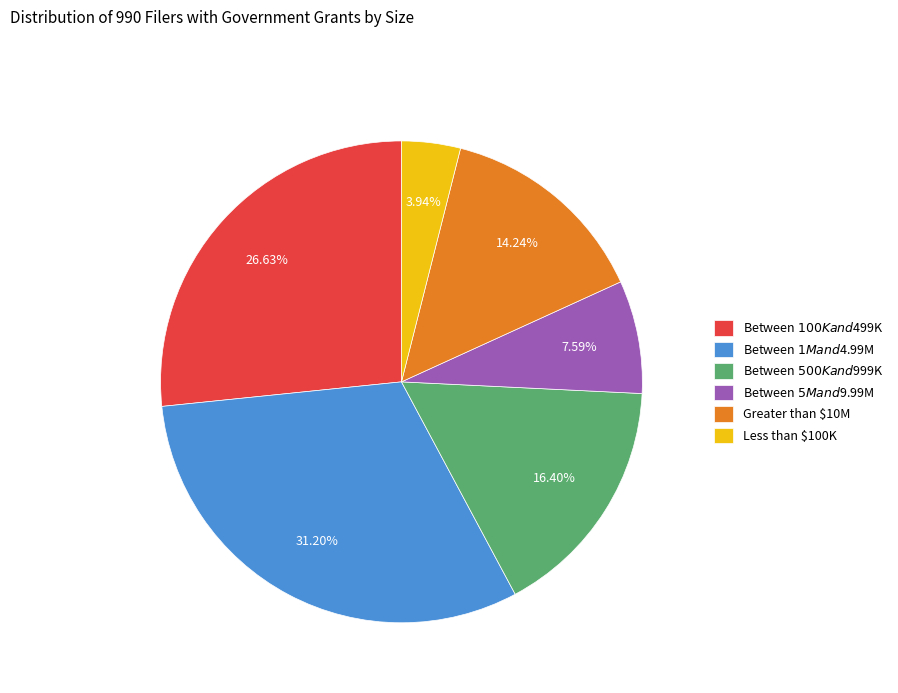

Is it true that Between $500K and $999K is 3% of the pie?

False